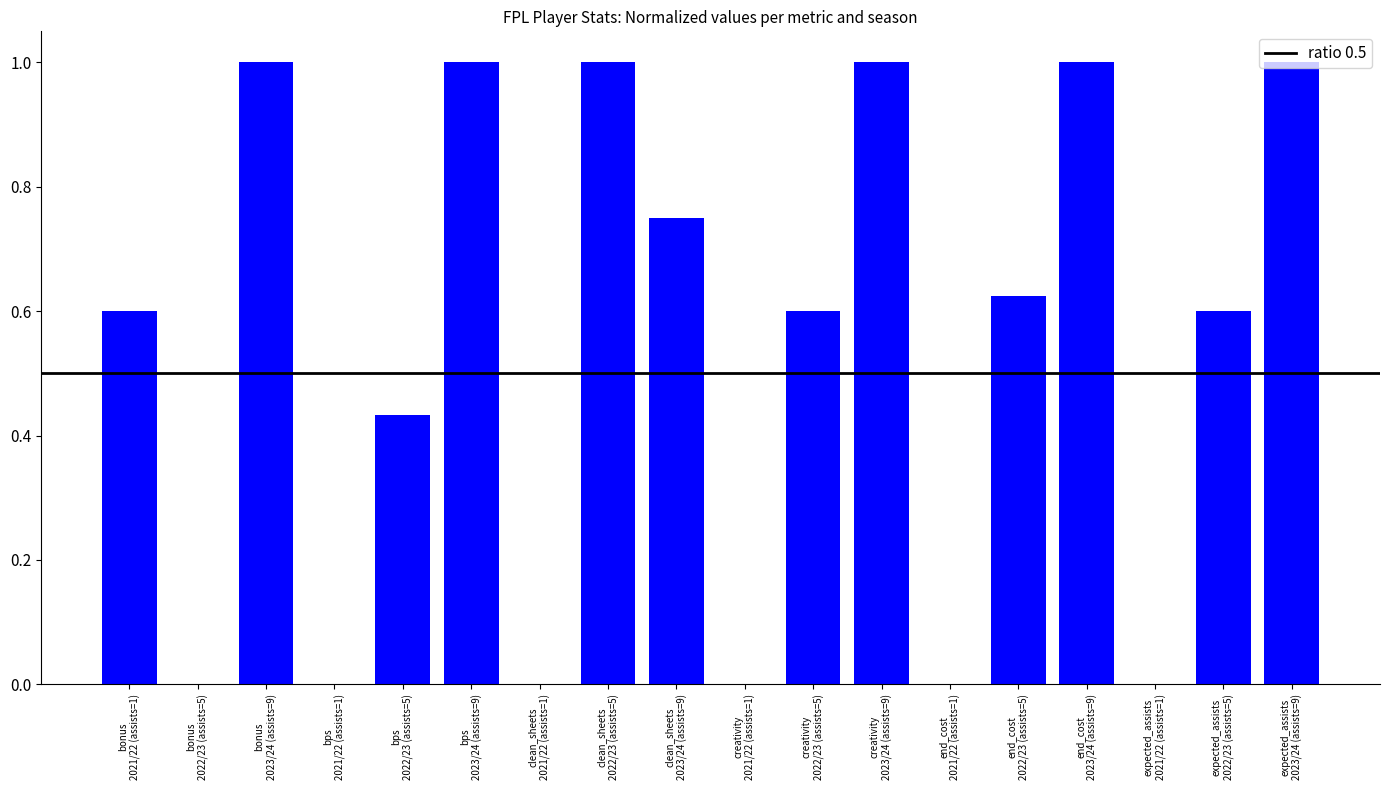

What is the greatest value displayed?

1.0